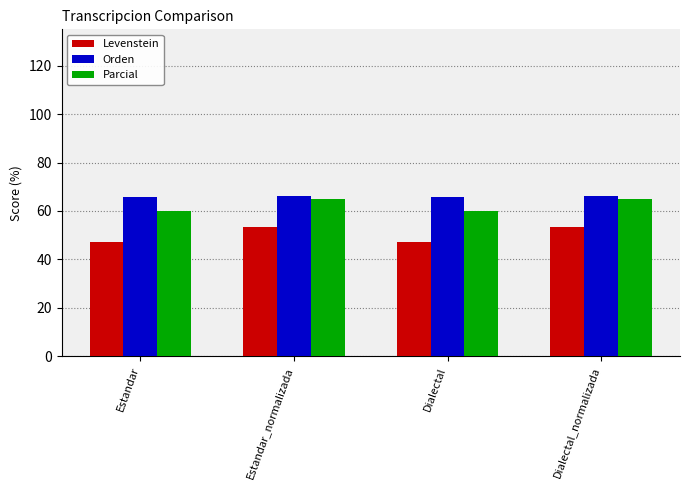

Count the Orden values in the range 65 to 66.

2